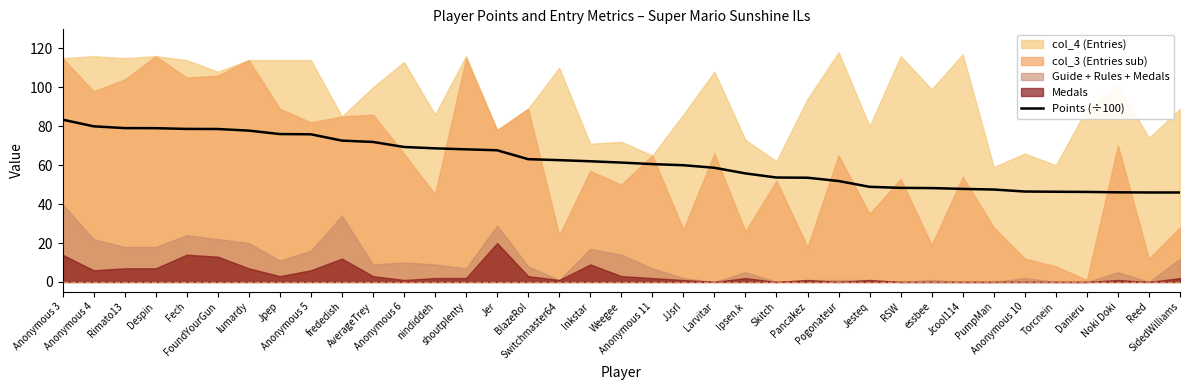

What is the label of the 33rd point from the right?

Fech